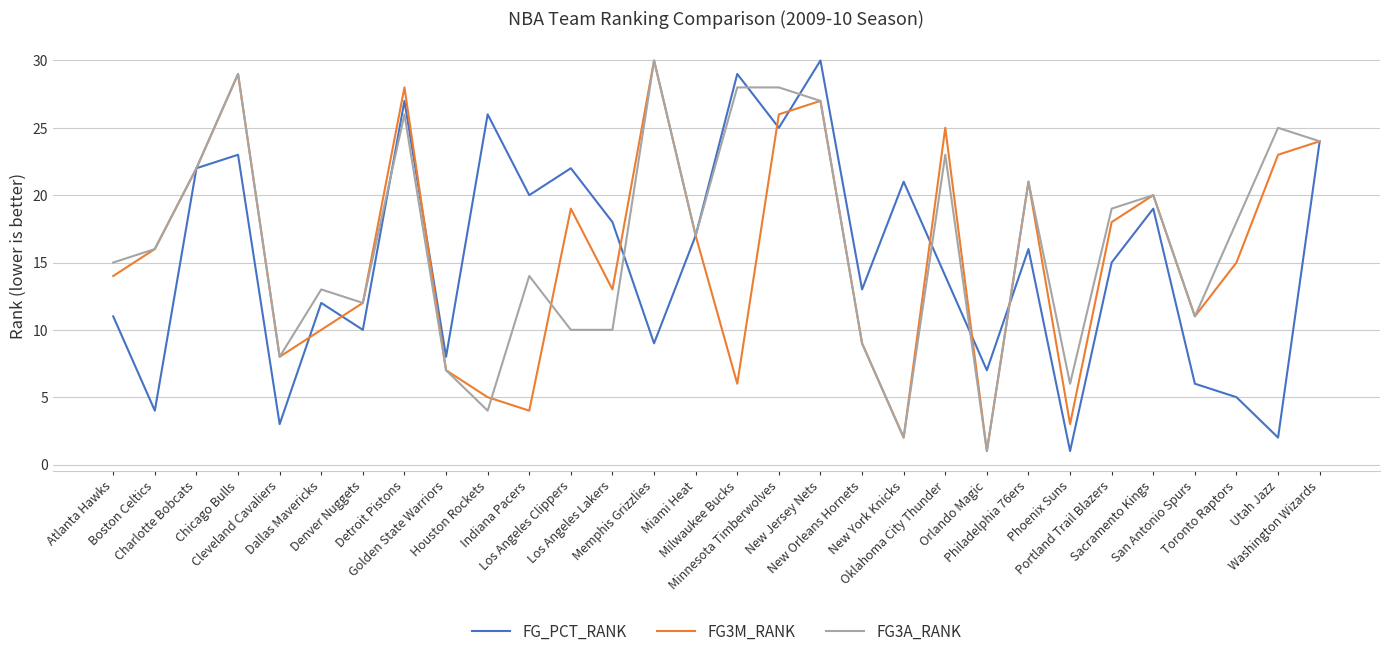

What is the value of the FG_PCT_RANK point at the 20th from the left?

21